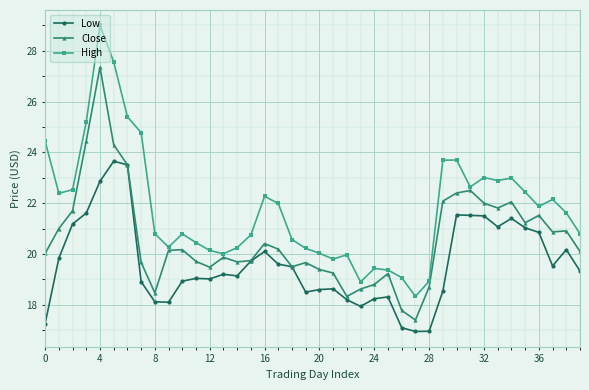

Which series has the largest total across all categories?

High